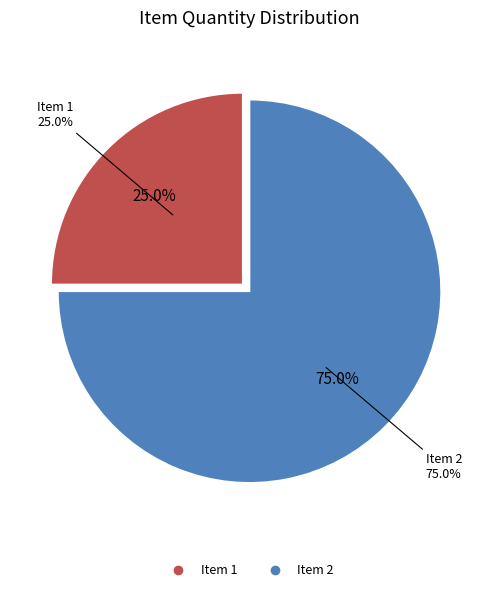

To the nearest percent, what portion does Item 2 represent?

75%